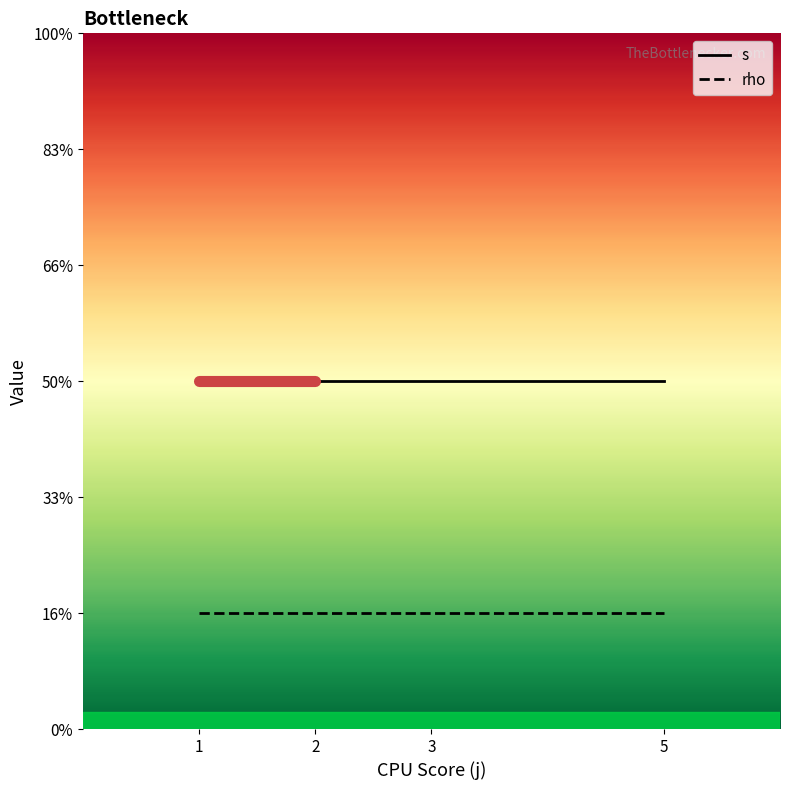

Is this an area chart (filled region under the line)?

No